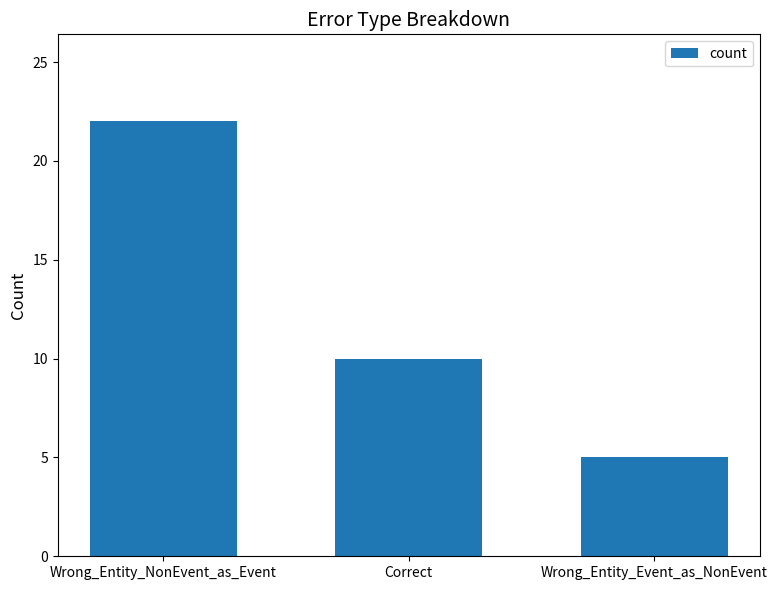

At which category does the chart reach its peak across all series?

Wrong_Entity_NonEvent_as_Event